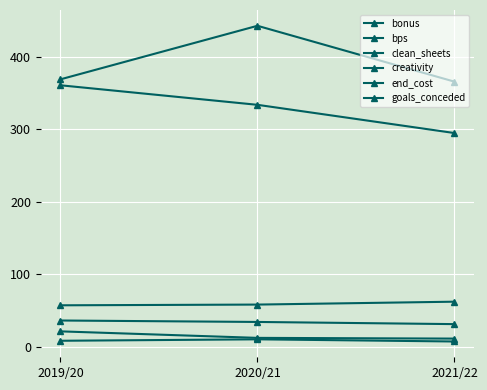

How many data points does each series have?

3